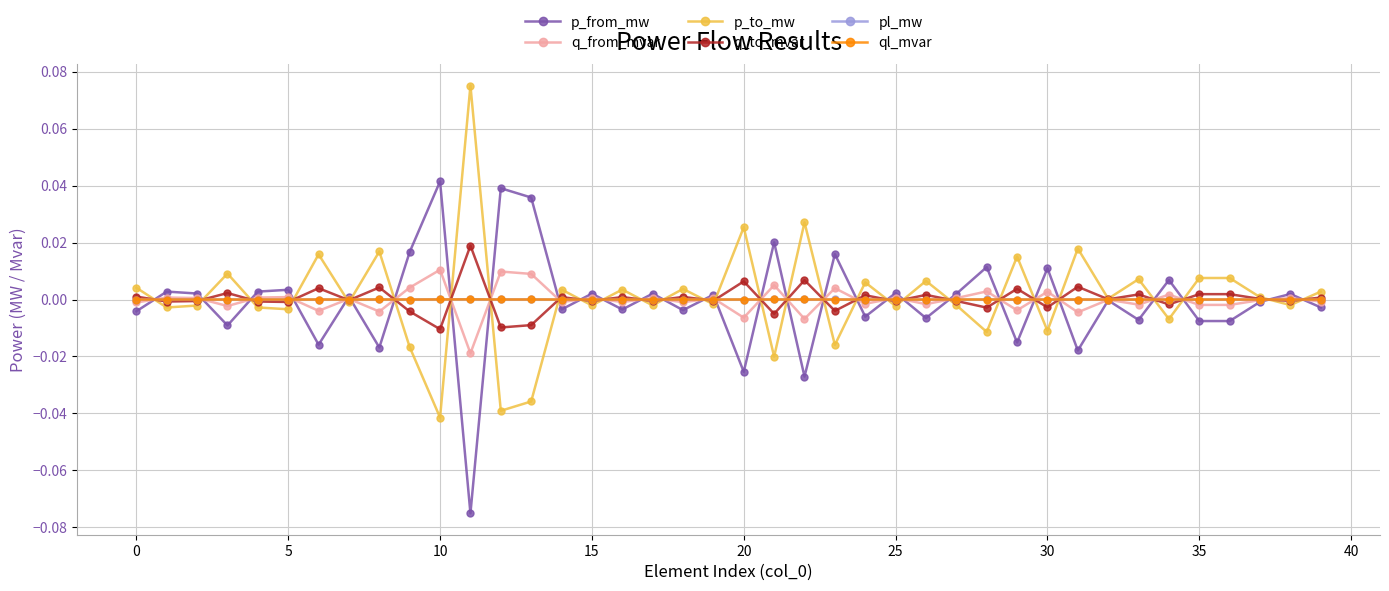

How many interior local valleys does the q_to_mvar series have?

16